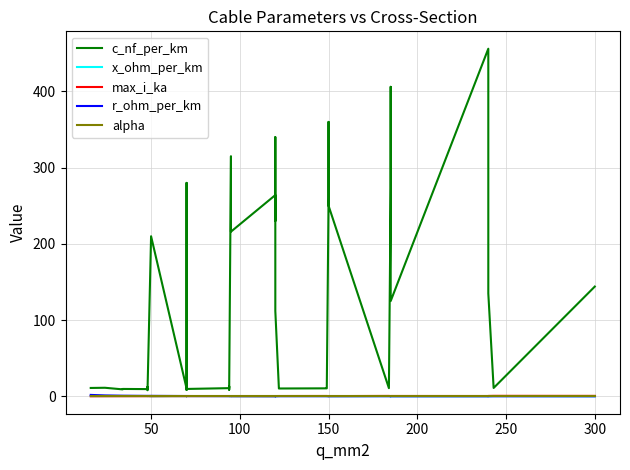

Rank the series by their maximum value, from lowest to highest.

alpha, x_ohm_per_km, max_i_ka, r_ohm_per_km, c_nf_per_km